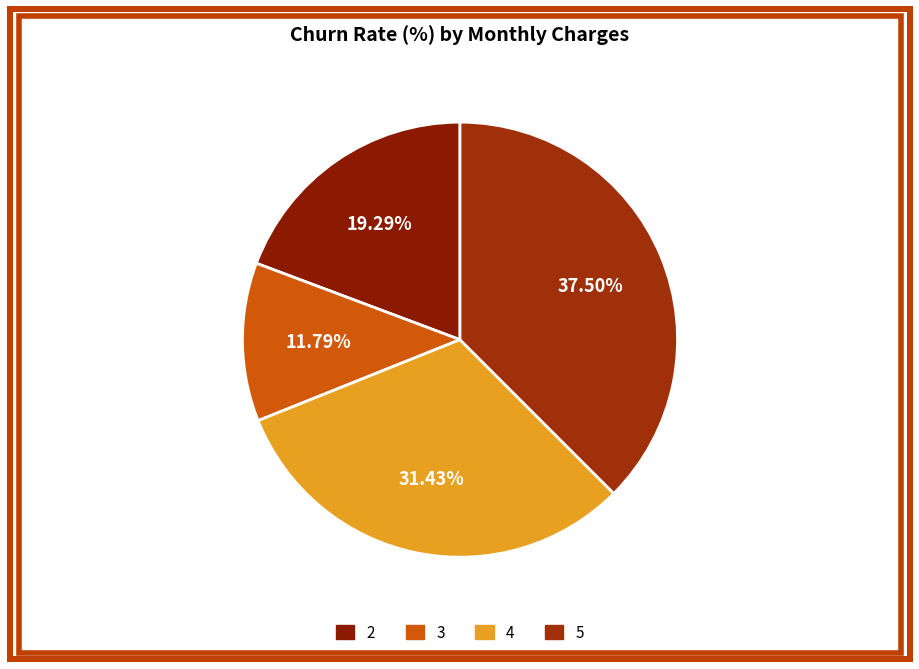

Which slice is the smallest?

3